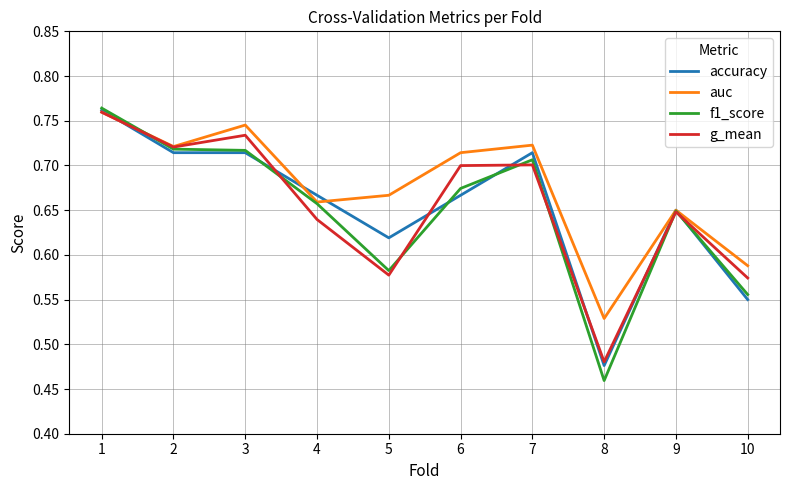

Which series has the widest spread of values?

f1_score